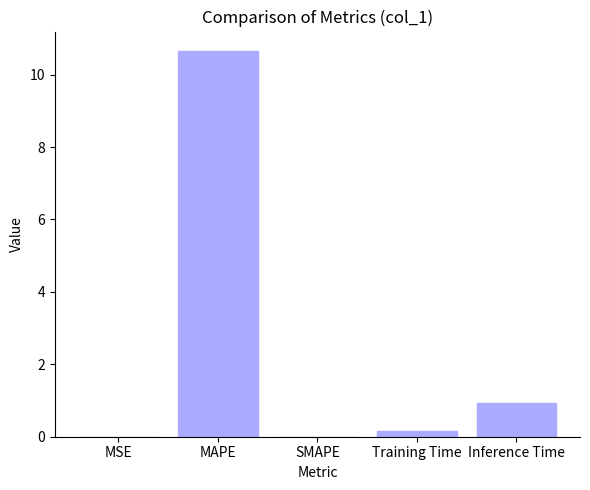

What is the average value?

2.3